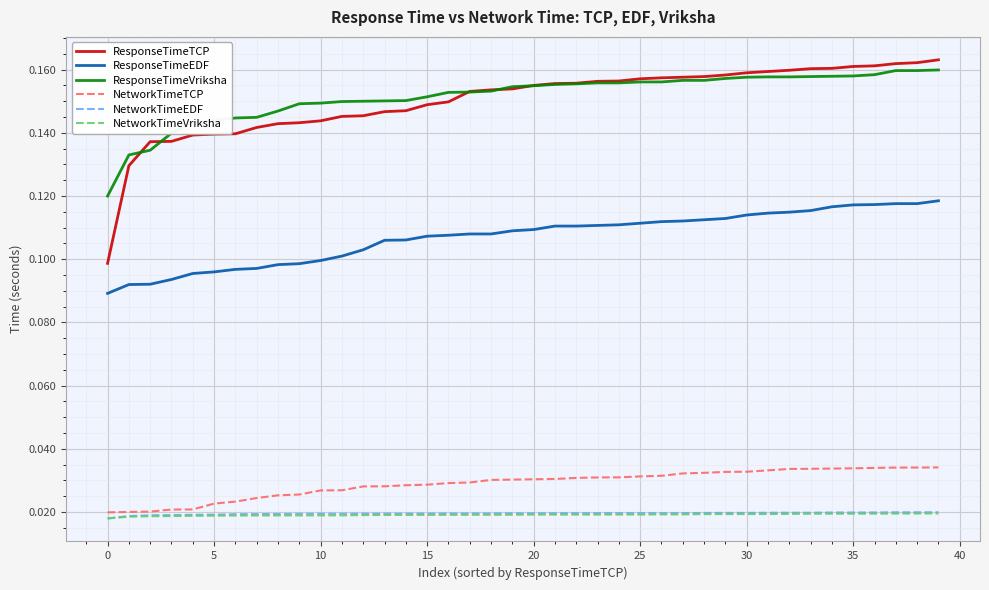

True or false: ResponseTimeEDF and NetworkTimeVriksha intersect in this chart.

False